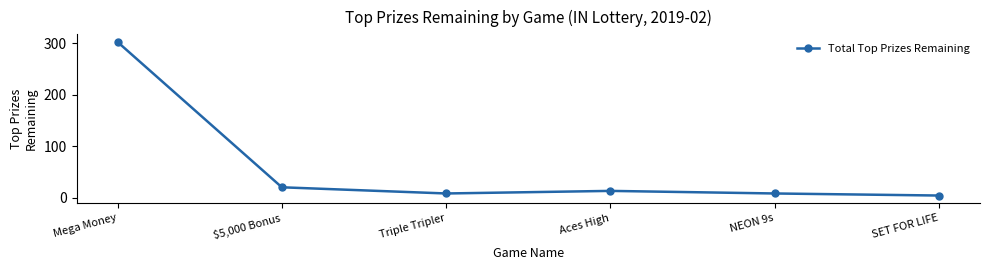

What is the difference between the second highest and second lowest values?

12